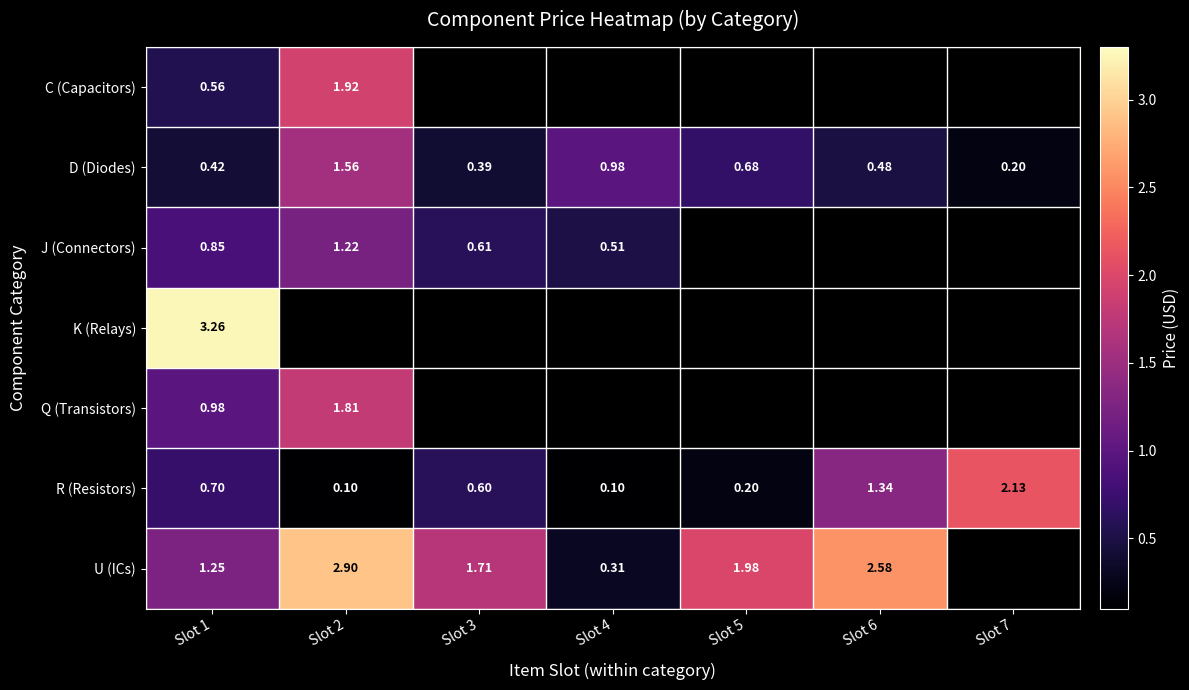

True or false: K (Relays) has a value of 0.9 at Slot 1.

False